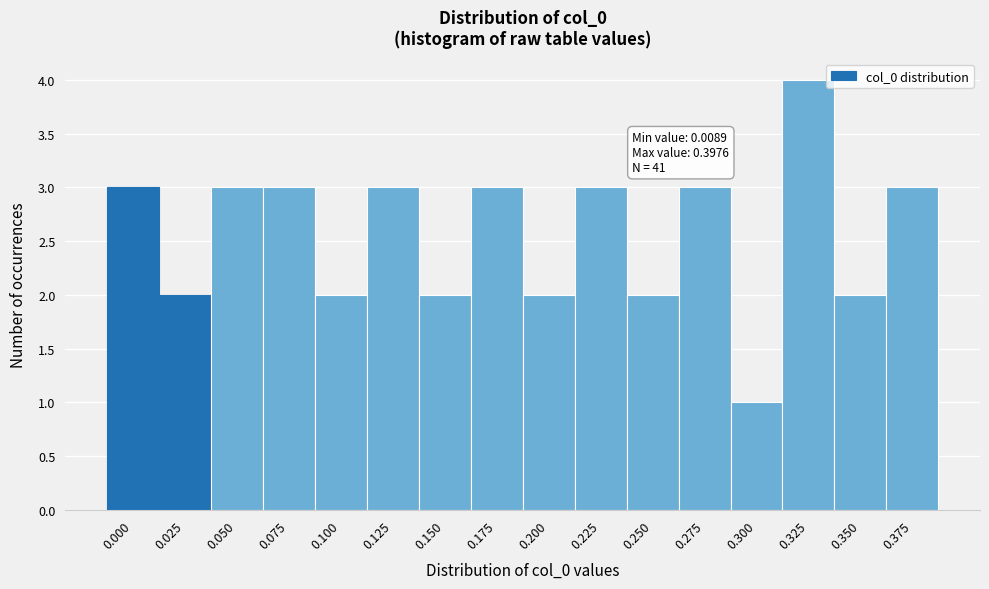

Reading left to right, list all the values displayed in this chart.

0.000=3	0.025=2	0.050=3	0.075=3	0.100=2	0.125=3	0.150=2	0.175=3	0.200=2	0.225=3	0.250=2	0.275=3	0.300=1	0.325=4	0.350=2	0.375=3